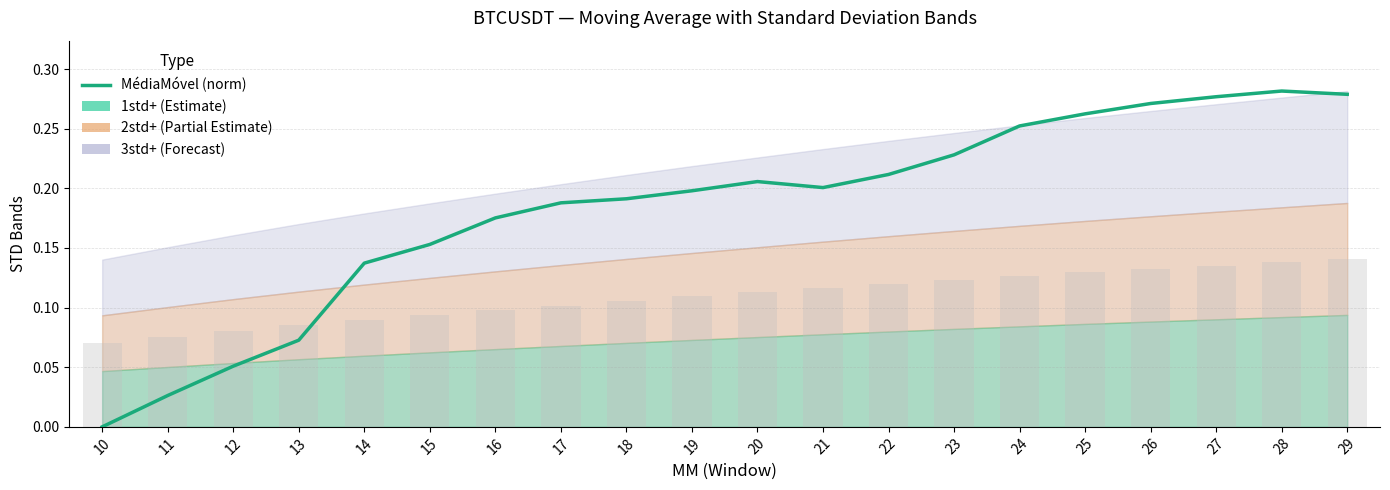

The chart shows a value of 0.3 at 18. True or false?

False